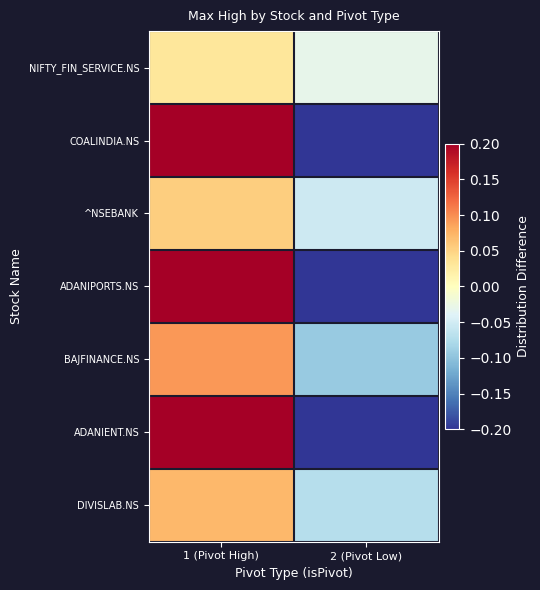

What is the total value across all series at 1 (Pivot High)?

1.5